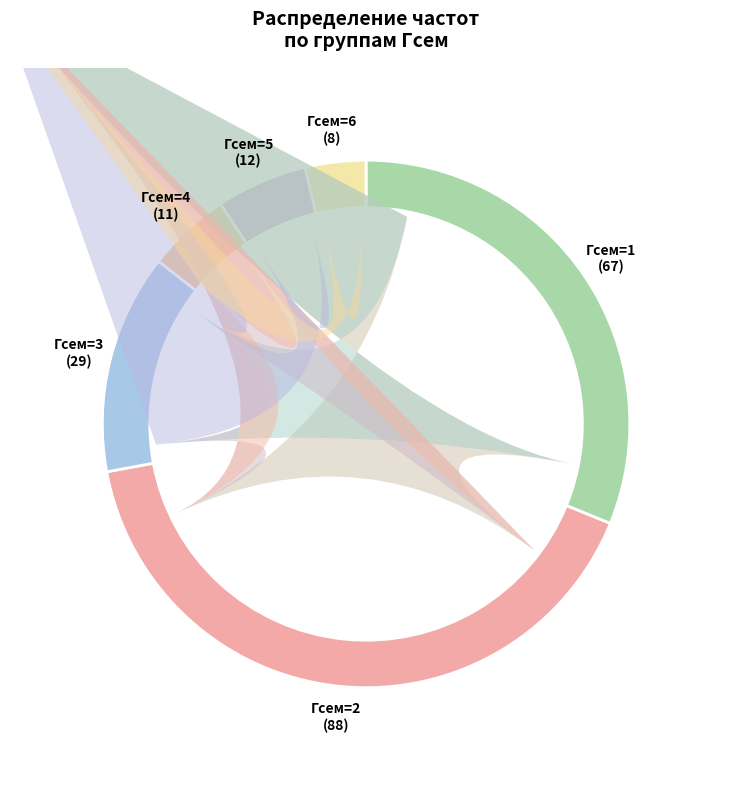

Do 6 and 2 together represent more than half of the pie?

No